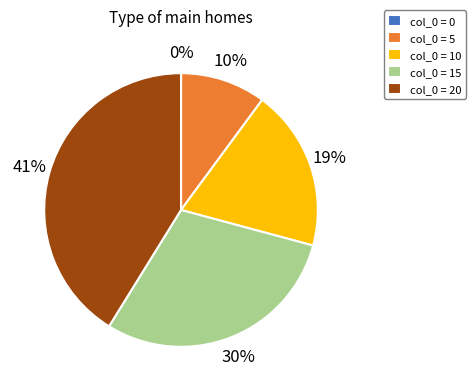

Is it true that col_0 = 10 is 19% of the pie?

True